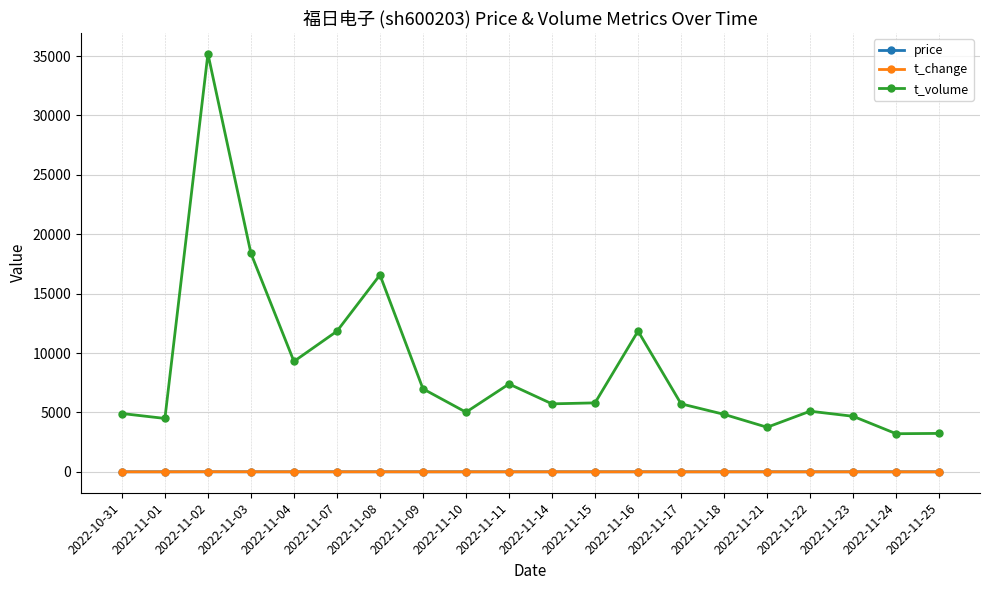

Which series has the widest spread of values?

t_volume